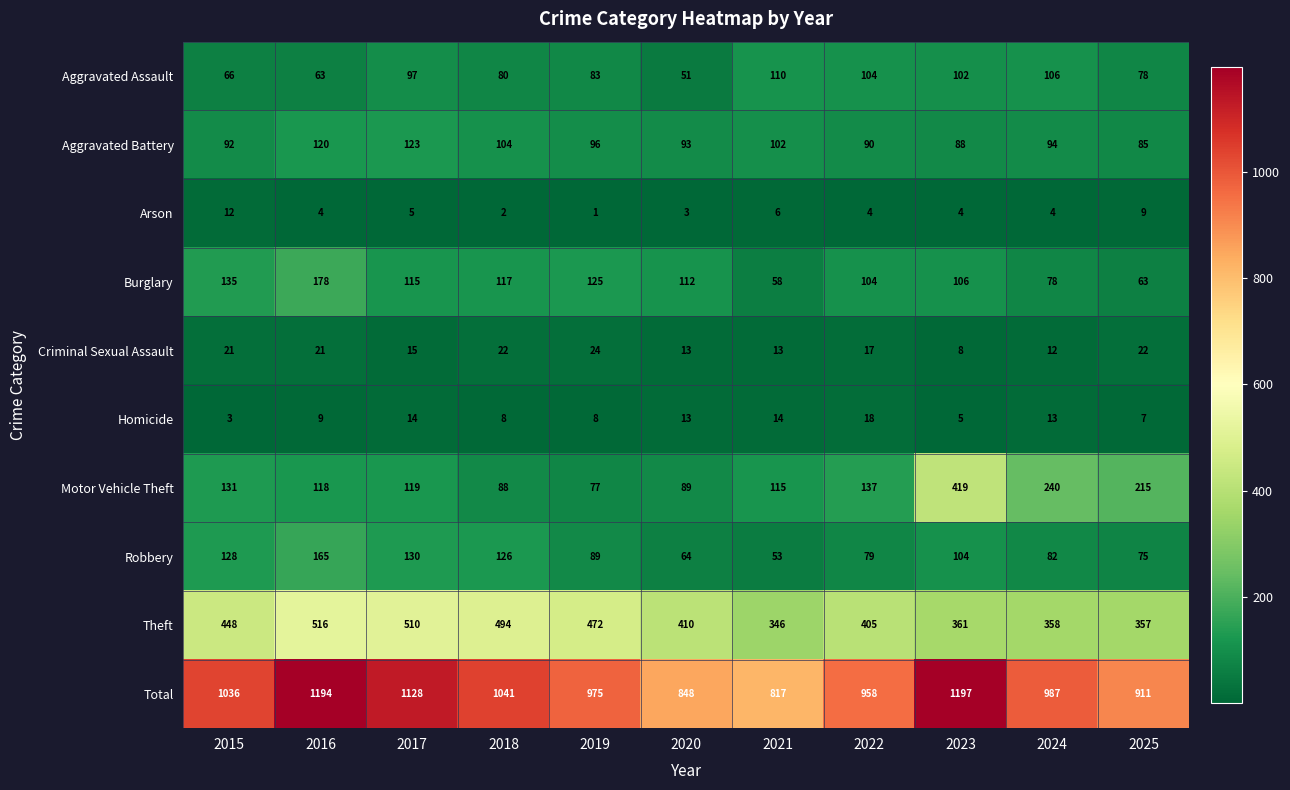

What is the smallest value displayed?

1